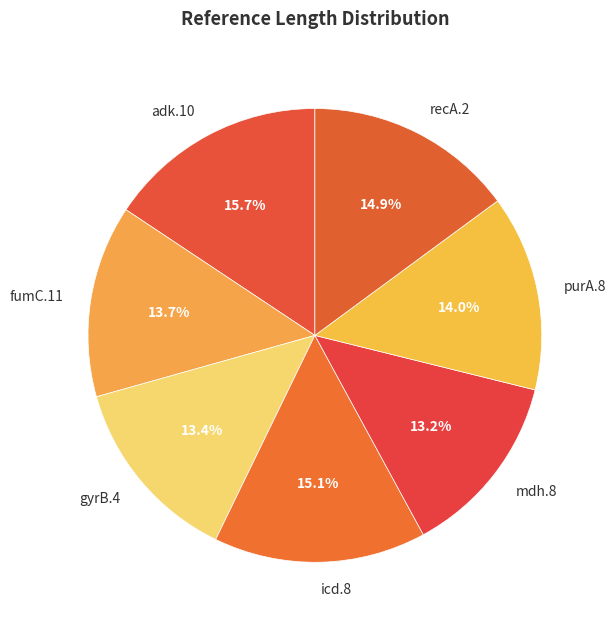

Count the number of slices in the pie.

7